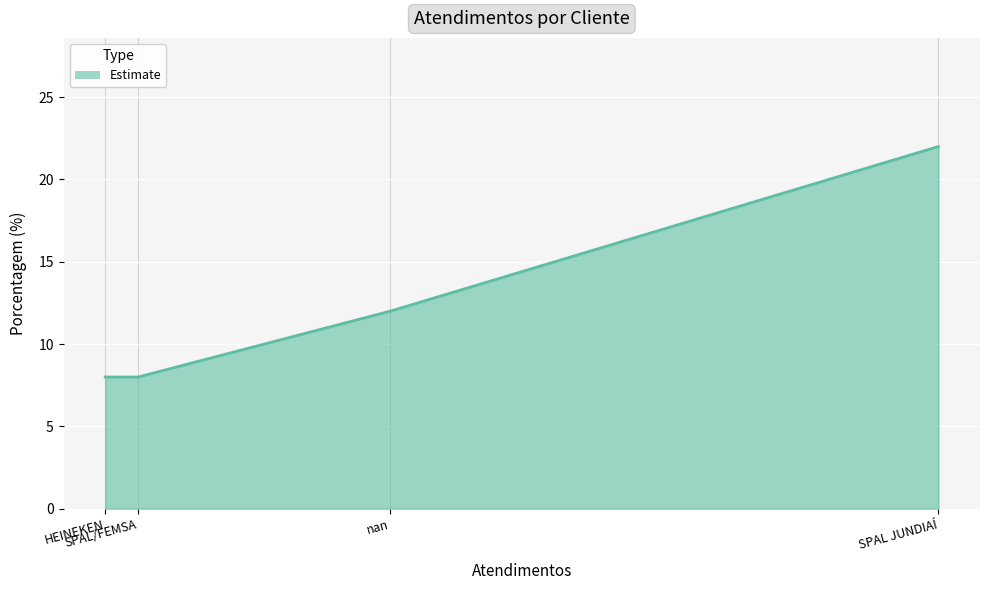

True or false: the data has more than 0 interior local peaks.

False